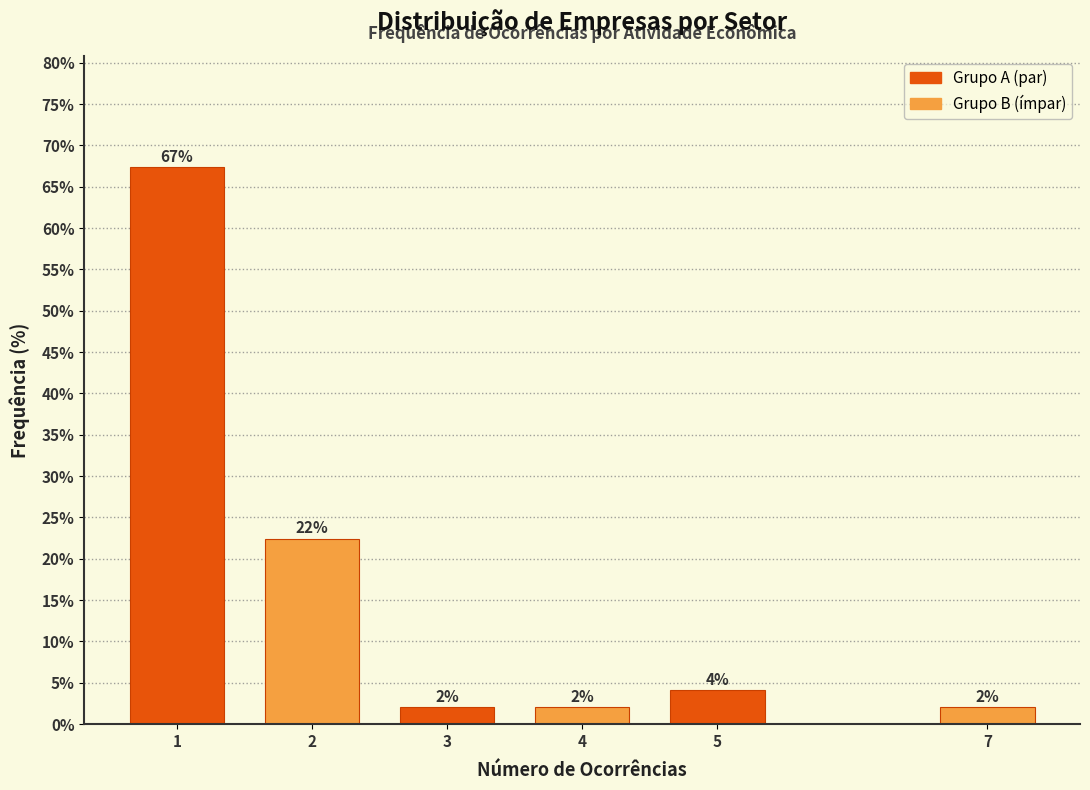

What is the greatest value displayed?

67.3